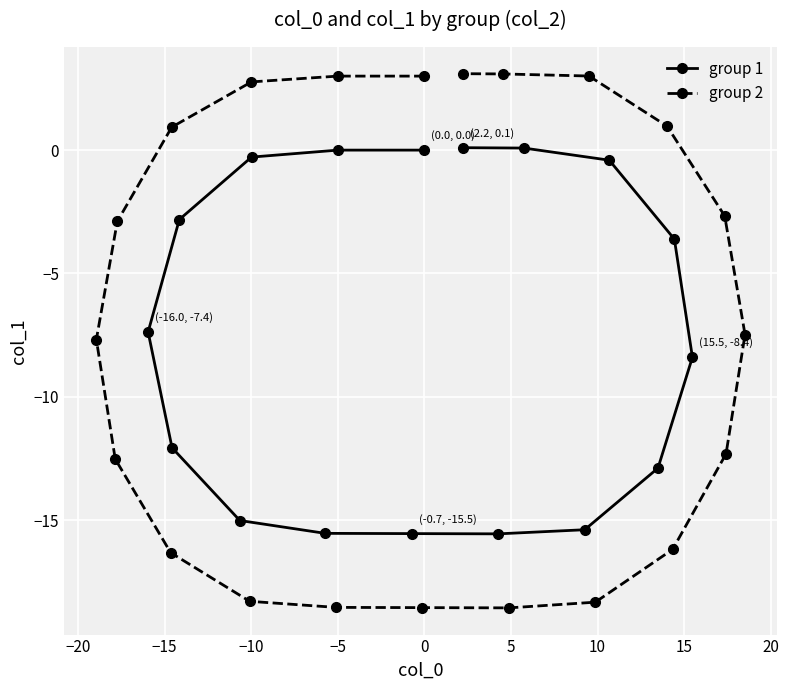

What is the sum of the col_1 values at 15 and 31?

-12.2